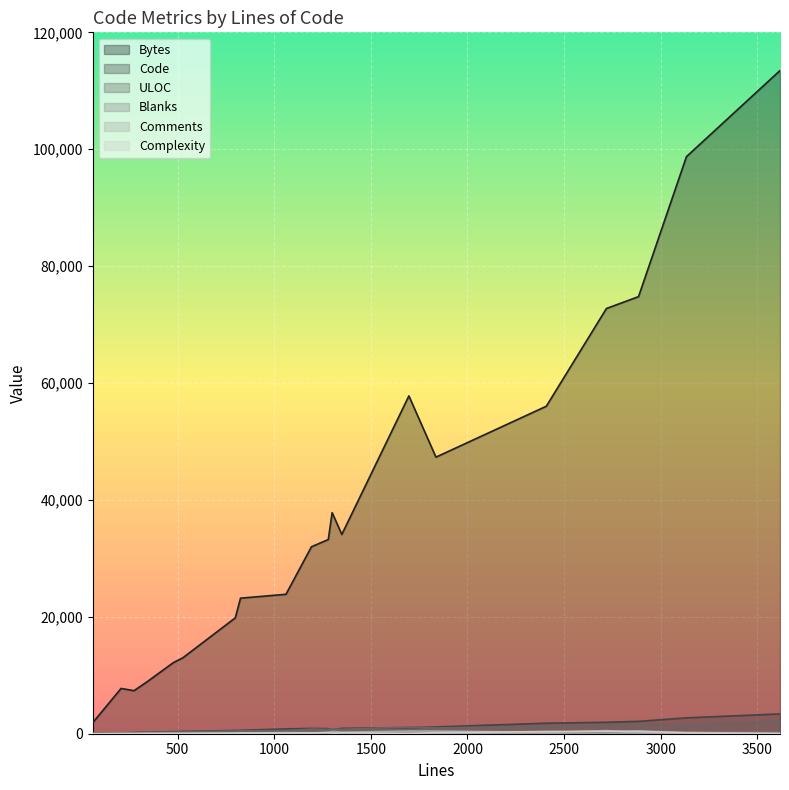

True or false: Comments has a value of 634 at 1697.

False